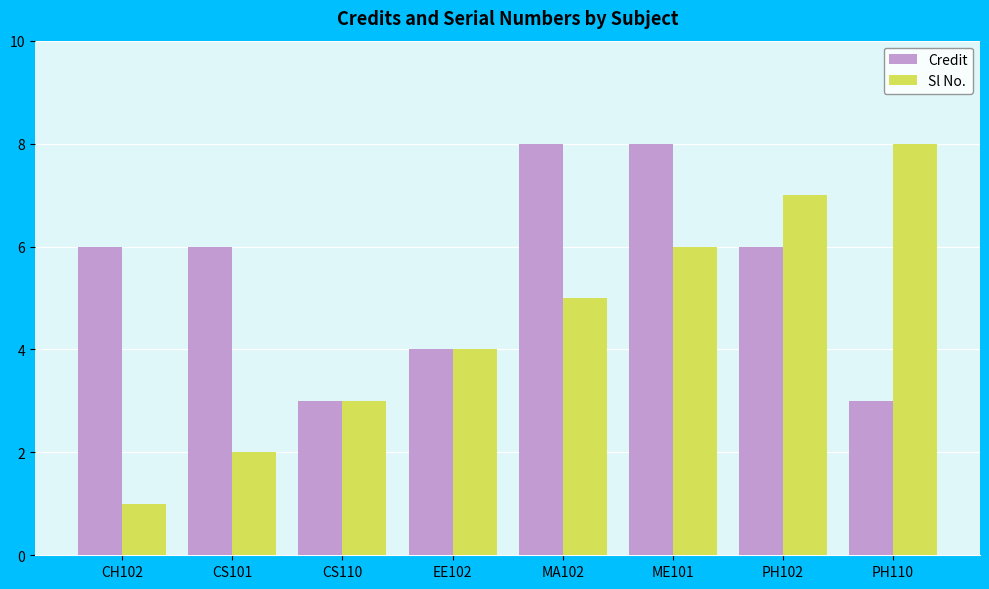

The Sl No. series shows 1 at EE102. True or false?

False